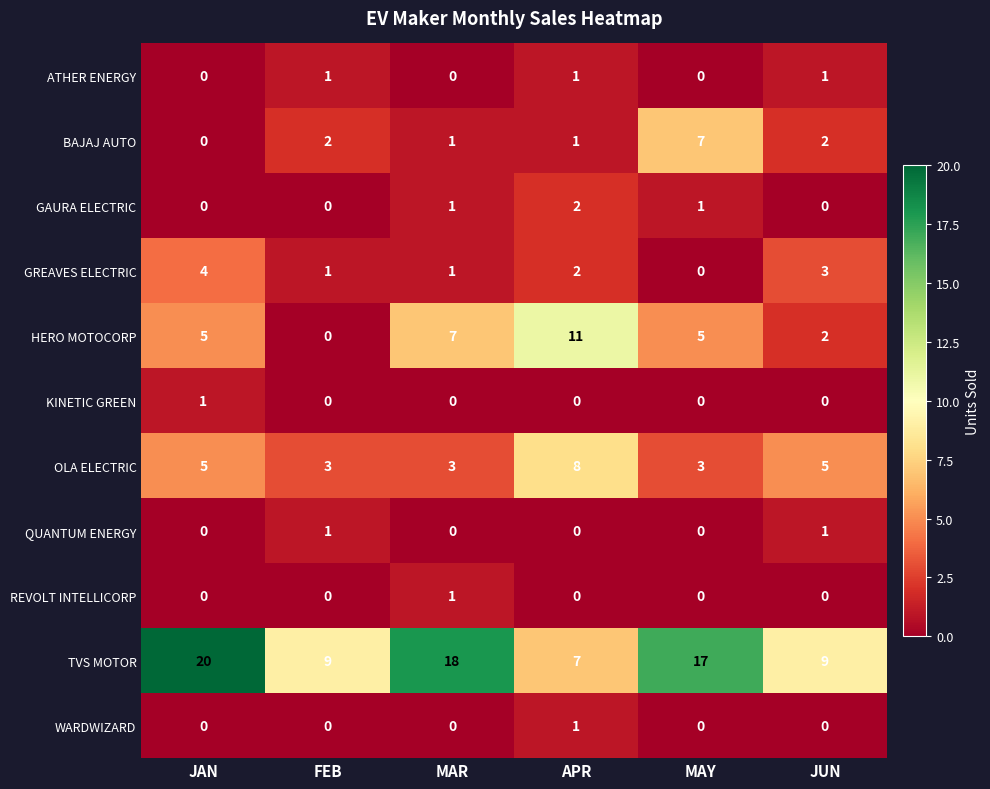

What is the total value across all series at FEB?

17